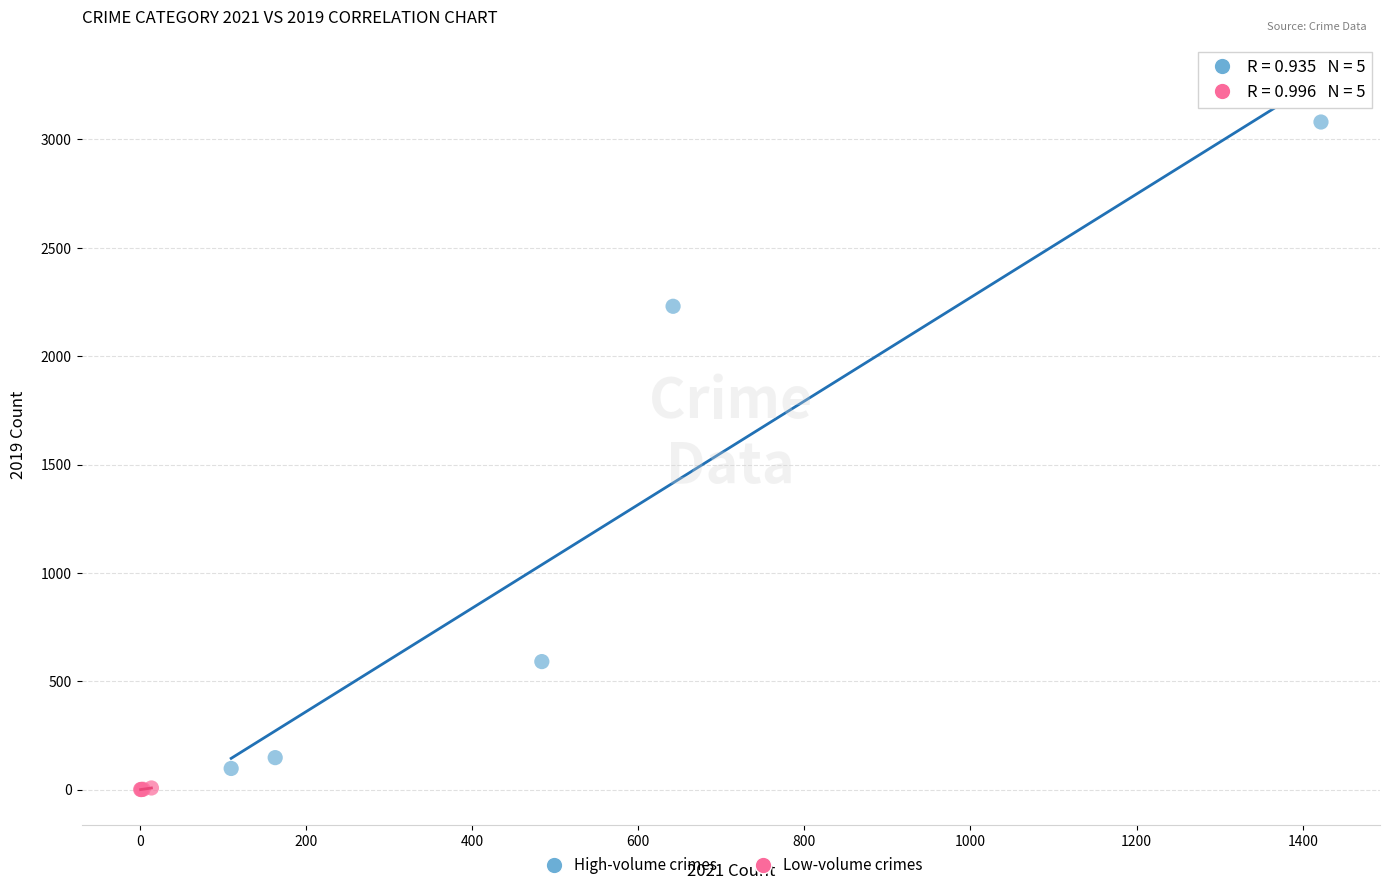

Which series has the widest spread of Y values?

High-volume crimes